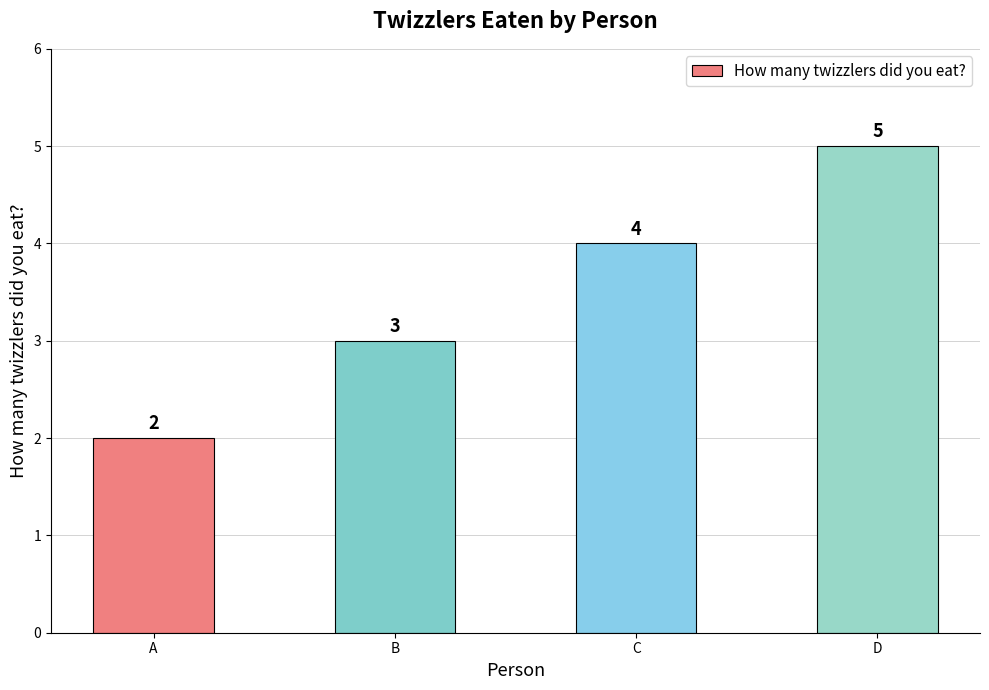

Does the chart contain any negative values?

No